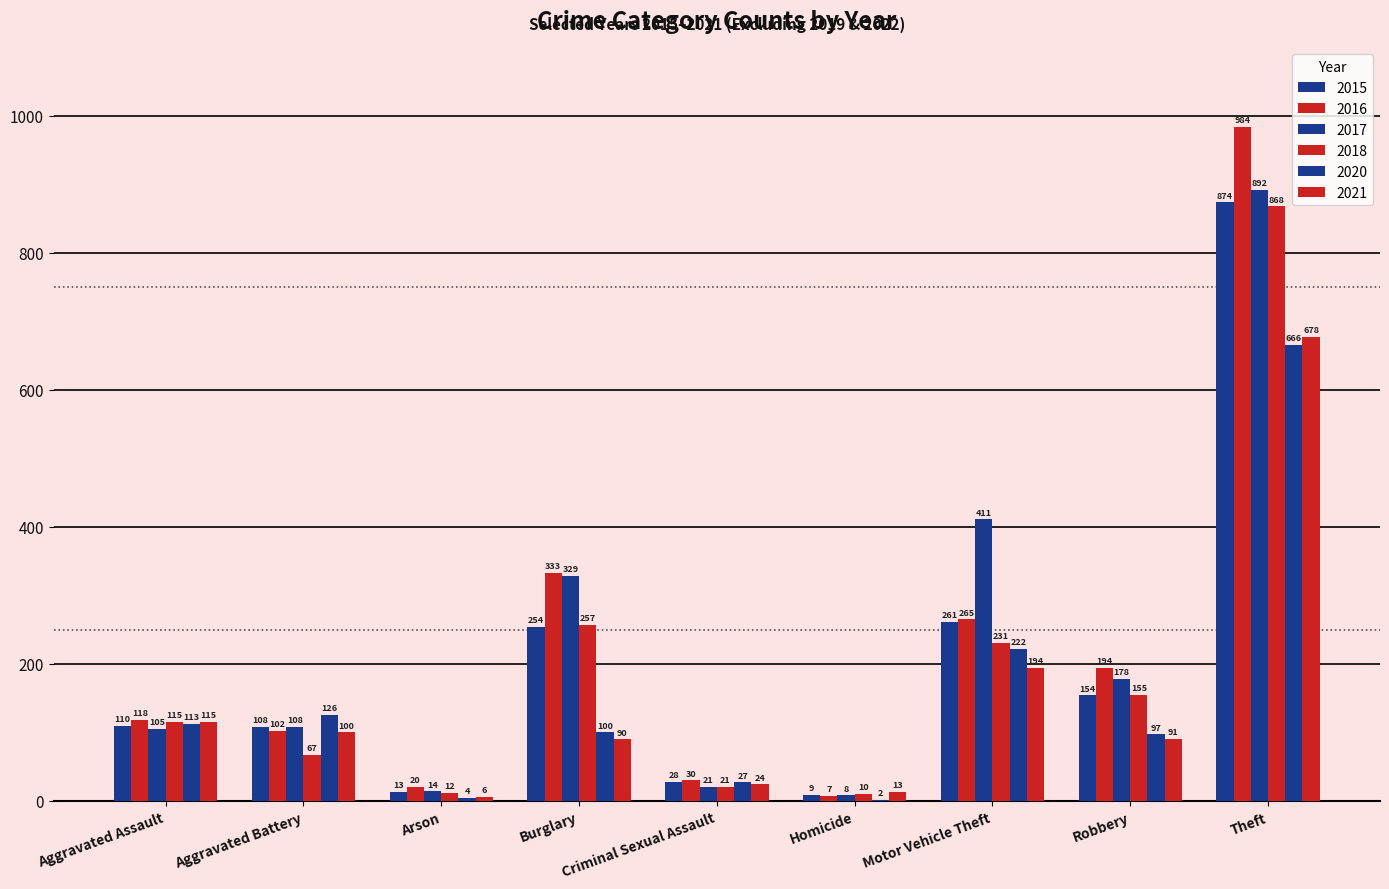

Reading left to right, list all the values displayed in this chart.

2015: Aggravated Assault=110	Aggravated Battery=108	Arson=13	Burglary=254	Criminal Sexual Assault=28	Homicide=9	Motor Vehicle Theft=261	Robbery=154	Theft=874
2016: Aggravated Assault=118	Aggravated Battery=102	Arson=20	Burglary=333	Criminal Sexual Assault=30	Homicide=7	Motor Vehicle Theft=265	Robbery=194	Theft=984
2017: Aggravated Assault=105	Aggravated Battery=108	Arson=14	Burglary=329	Criminal Sexual Assault=21	Homicide=8	Motor Vehicle Theft=411	Robbery=178	Theft=892
2018: Aggravated Assault=115	Aggravated Battery=67	Arson=12	Burglary=257	Criminal Sexual Assault=21	Homicide=10	Motor Vehicle Theft=231	Robbery=155	Theft=868
2020: Aggravated Assault=113	Aggravated Battery=126	Arson=4	Burglary=100	Criminal Sexual Assault=27	Homicide=2	Motor Vehicle Theft=222	Robbery=97	Theft=666
2021: Aggravated Assault=115	Aggravated Battery=100	Arson=6	Burglary=90	Criminal Sexual Assault=24	Homicide=13	Motor Vehicle Theft=194	Robbery=91	Theft=678